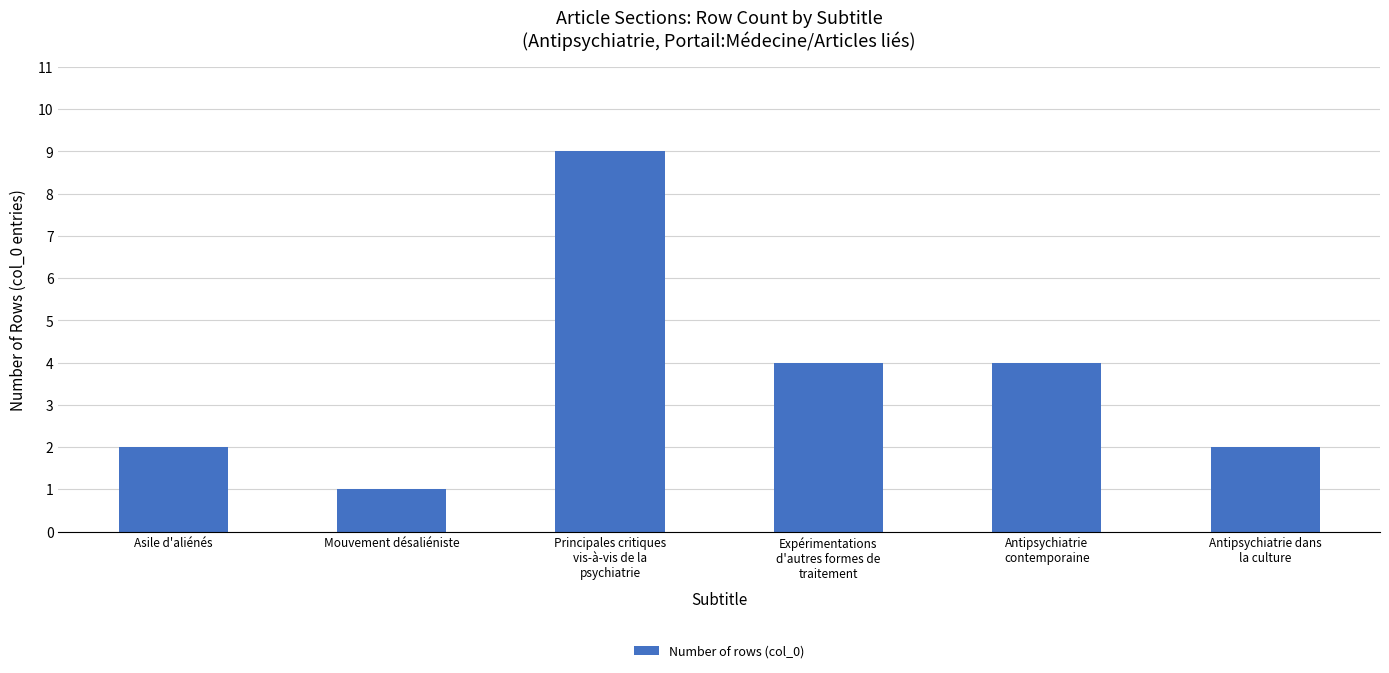

What is the minimum value shown in the chart?

1